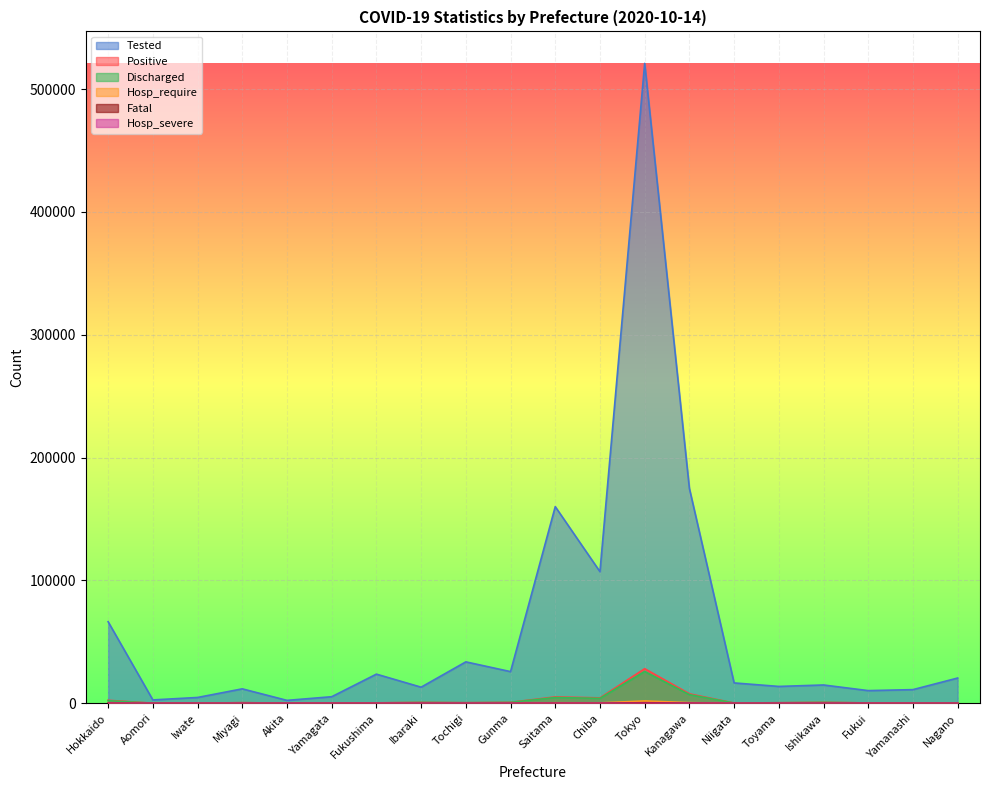

How many interior local valleys does the Hosp_require series have?

6